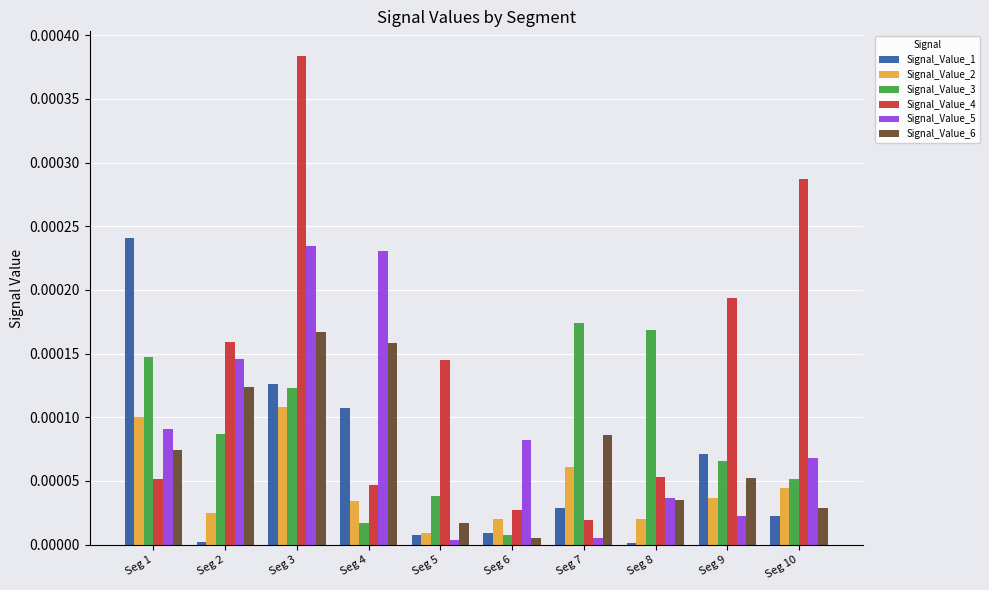

At which category does the chart reach its peak across all series?

Seg 3